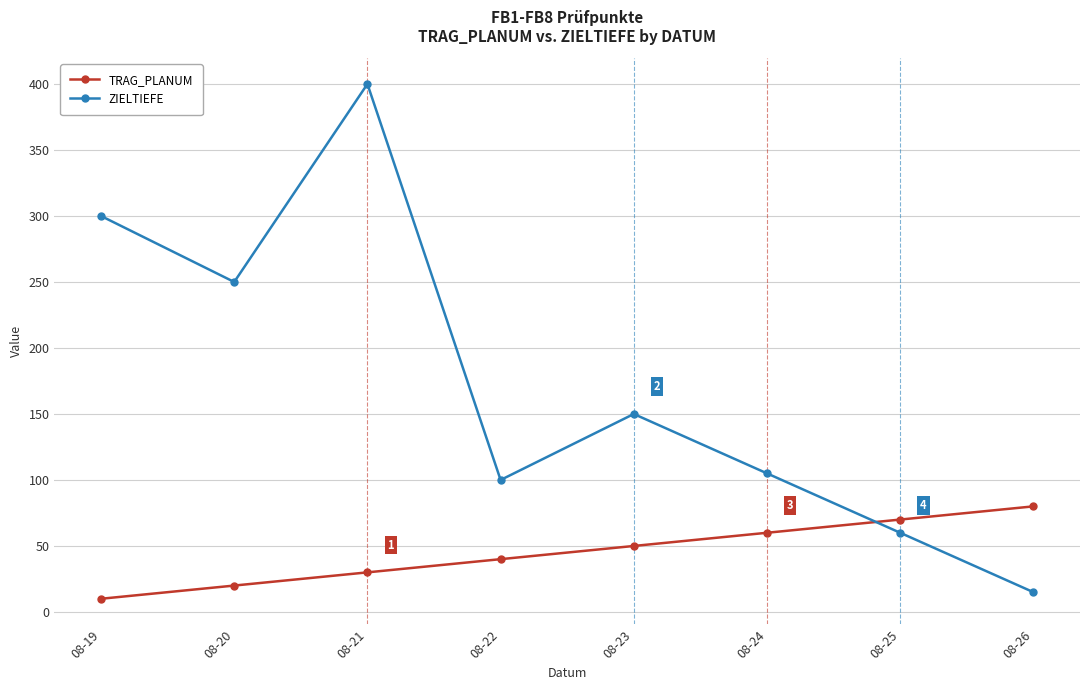

Which series changed the most between 08-24 and 08-25?

ZIELTIEFE